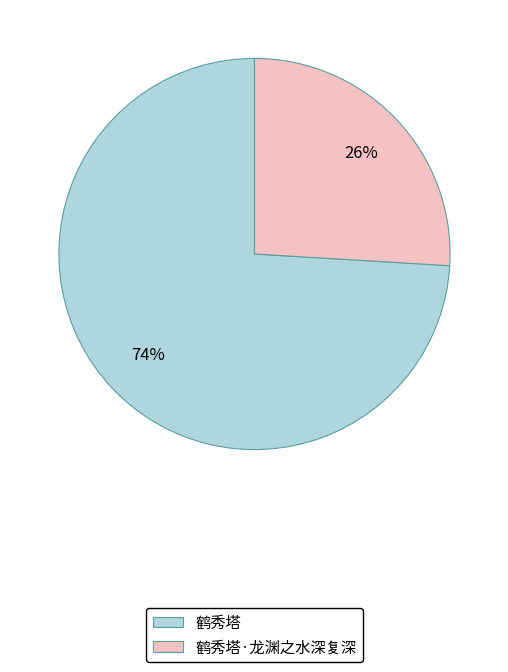

To the nearest percent, what is the combined percentage of 鹤秀塔 and 鹤秀塔·龙渊之水深复深?

100%